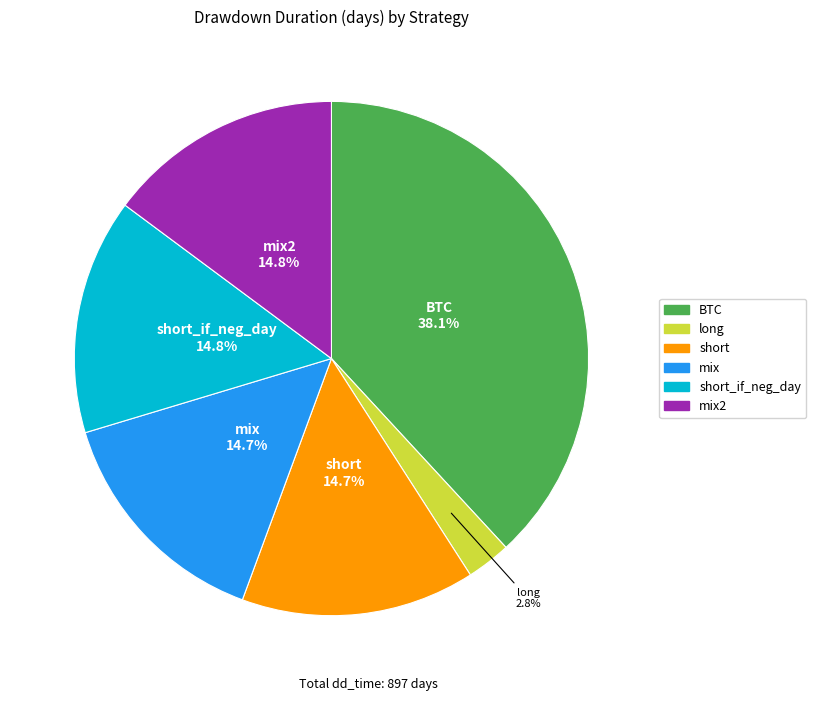

Does any single category account for the majority?

No